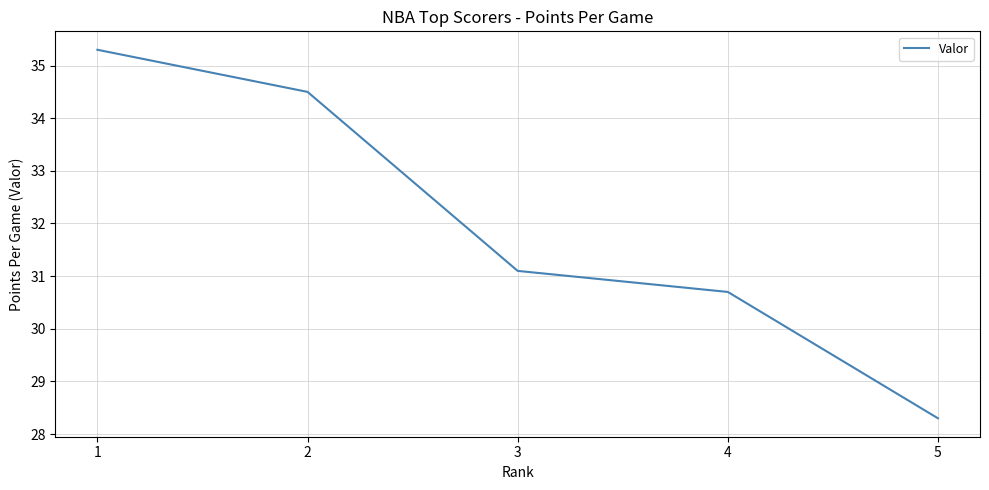

What is the difference between the values at 5 and 1?

7.0